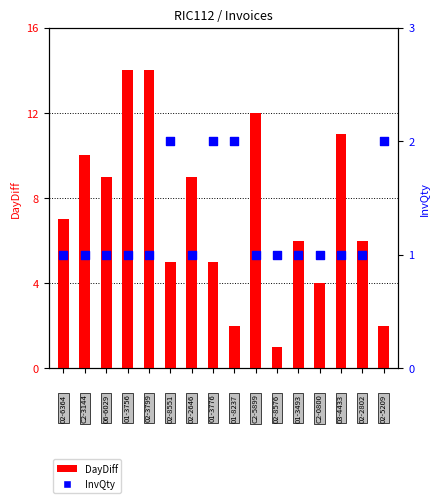

Which series has the largest Y range (max minus min)?

DayDiff